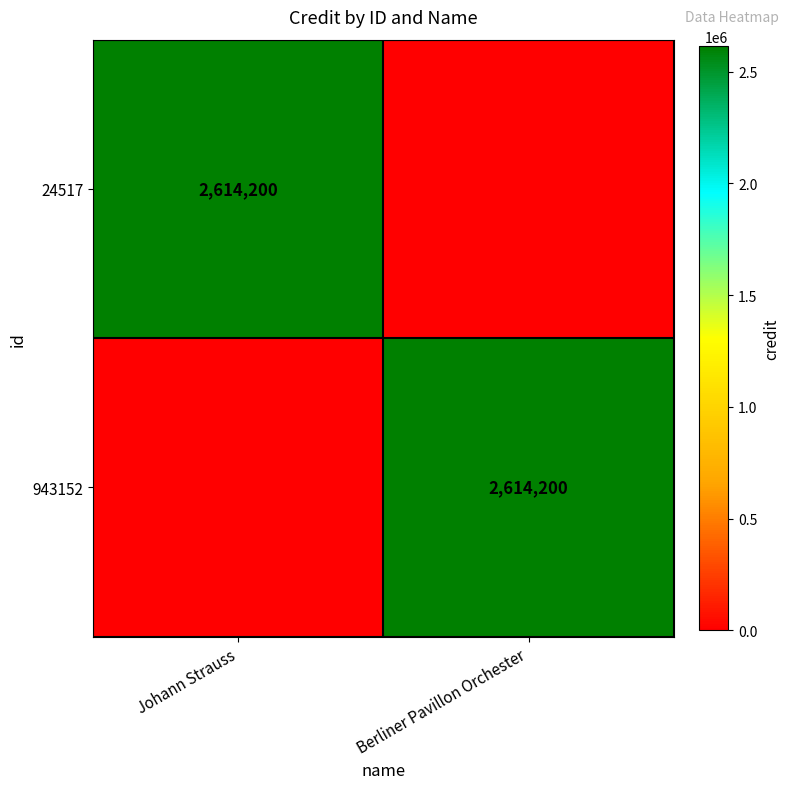

What is the difference between the highest and lowest values at Johann Strauss?

2614200